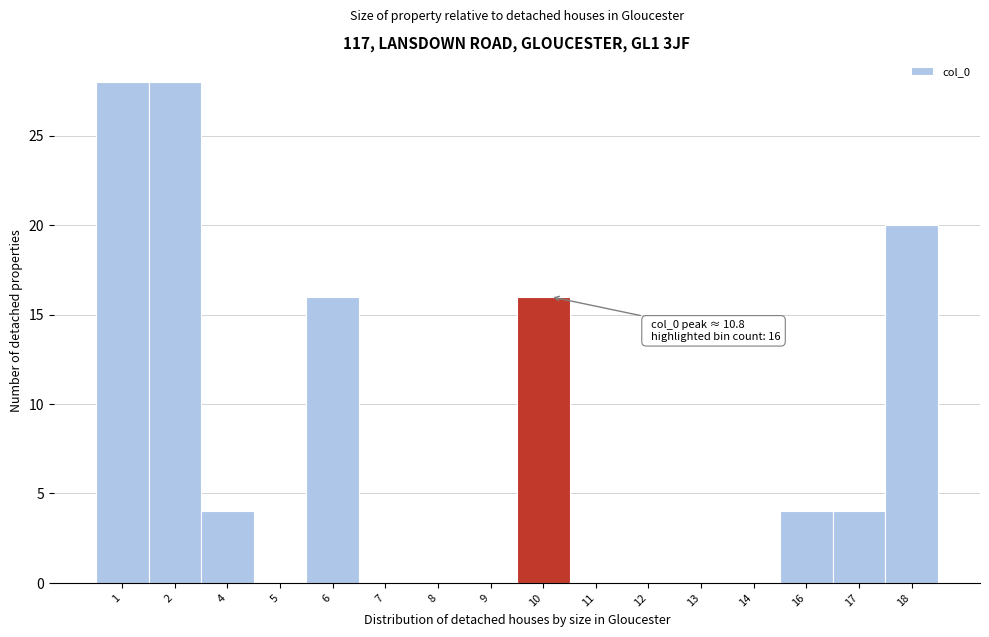

Reading right to left, extract all data points from this chart.

18=20	17=4	16=4	14=0	13=0	12=0	11=0	10=16	9=0	8=0	7=0	6=16	5=0	4=4	2=28	1=28